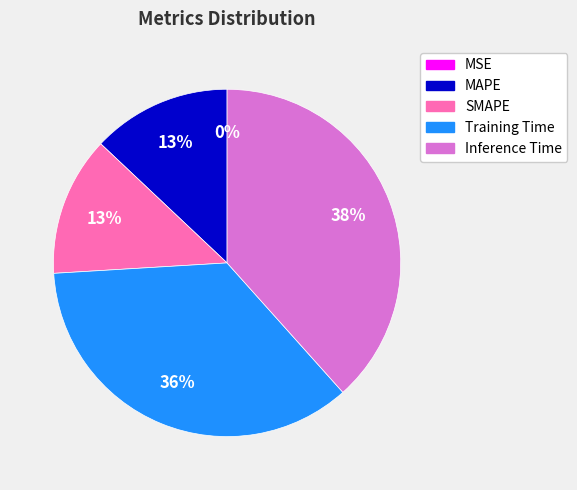

Does Inference Time account for over 50% of the chart?

No